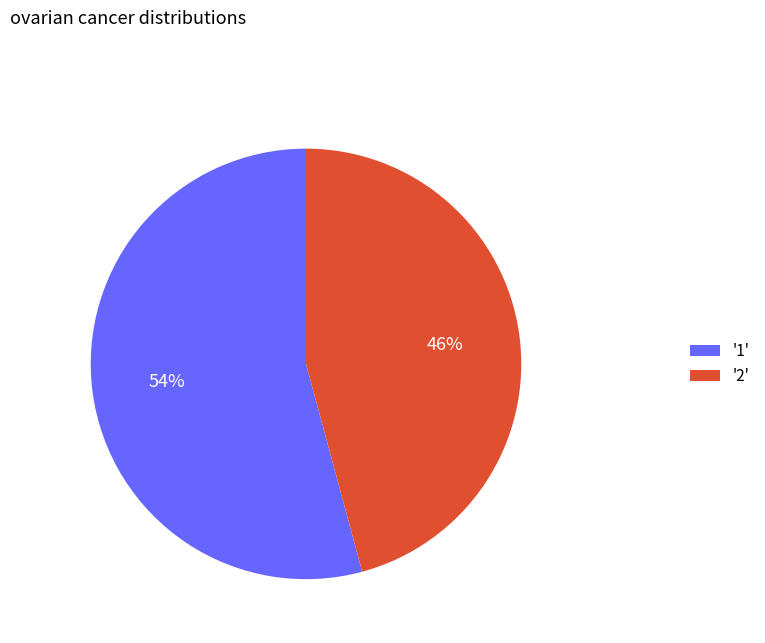

Which slice represents more than half of the pie?

'1'